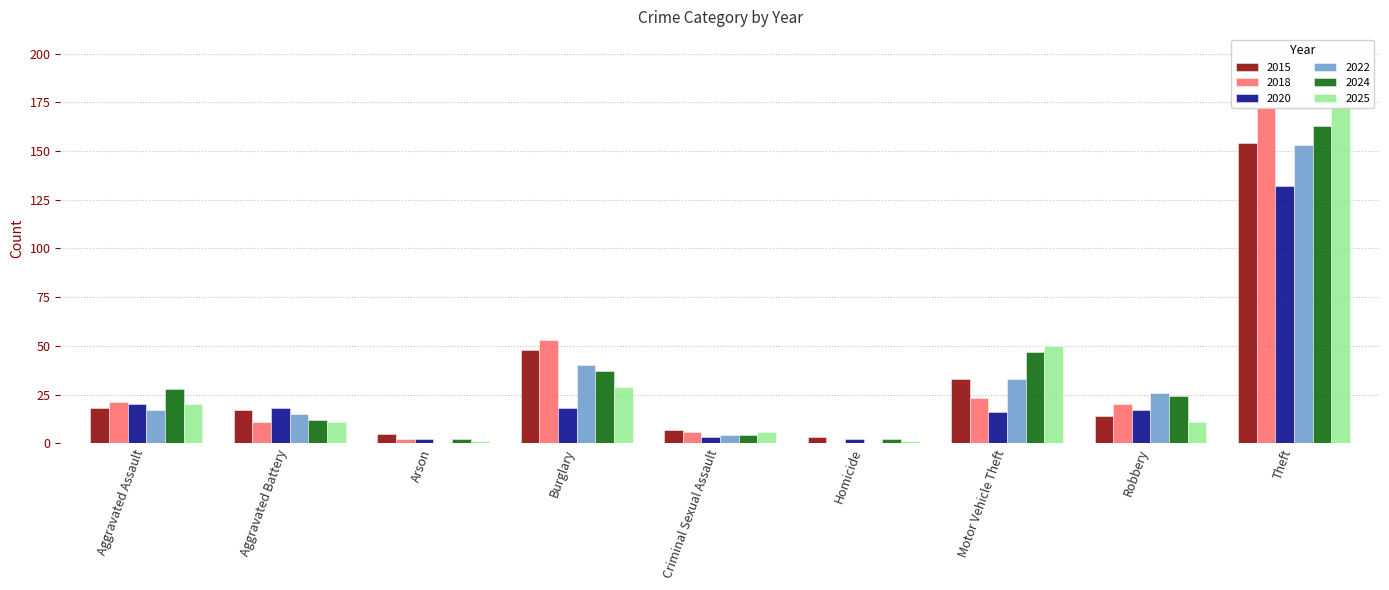

What is the highest value of the 2025 series?

177